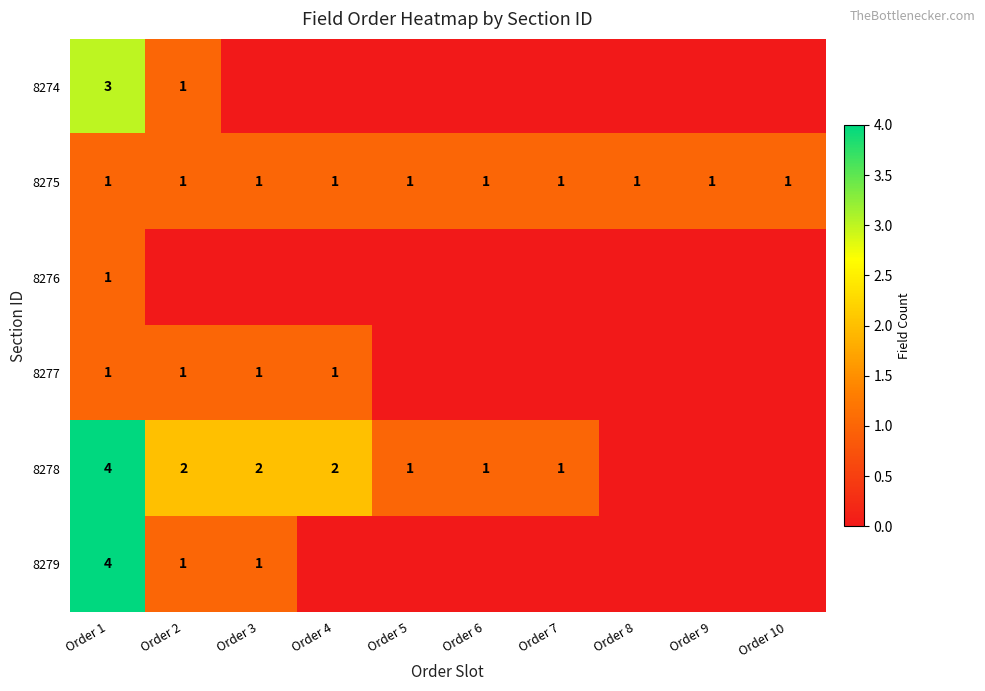

True or false: 8277 has a value of 1 at Order 3.

True